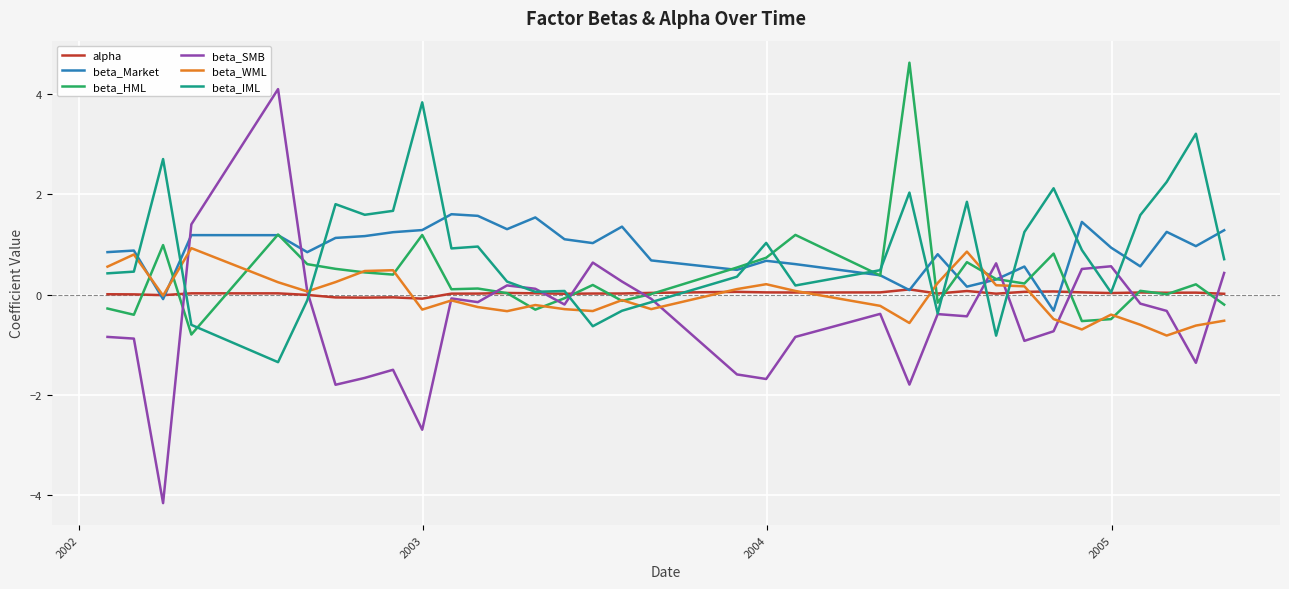

Which series has the largest range (max minus min)?

beta_SMB